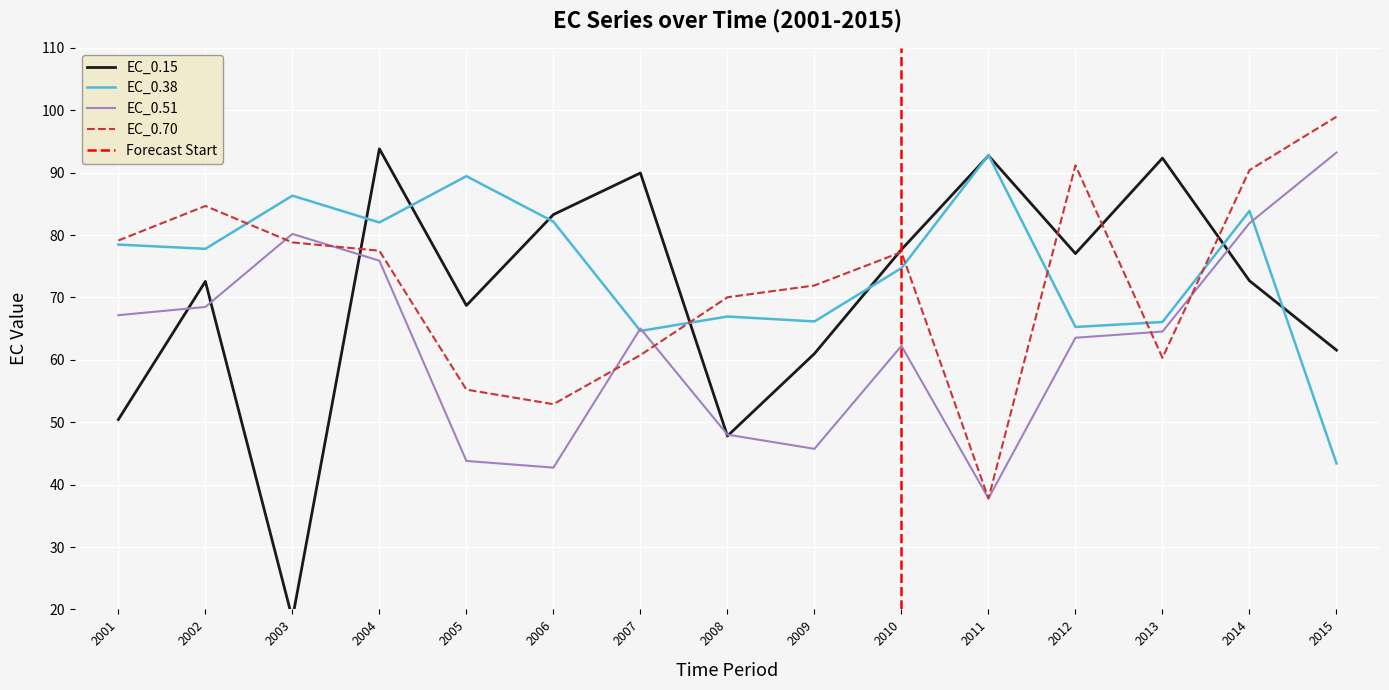

How many values in the EC_0.51 series are below 64?

7